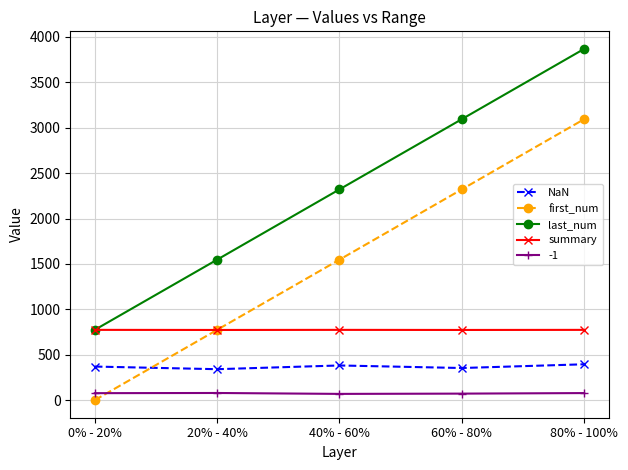

Which series changed the most between 40% - 60% and 60% - 80%?

first_num